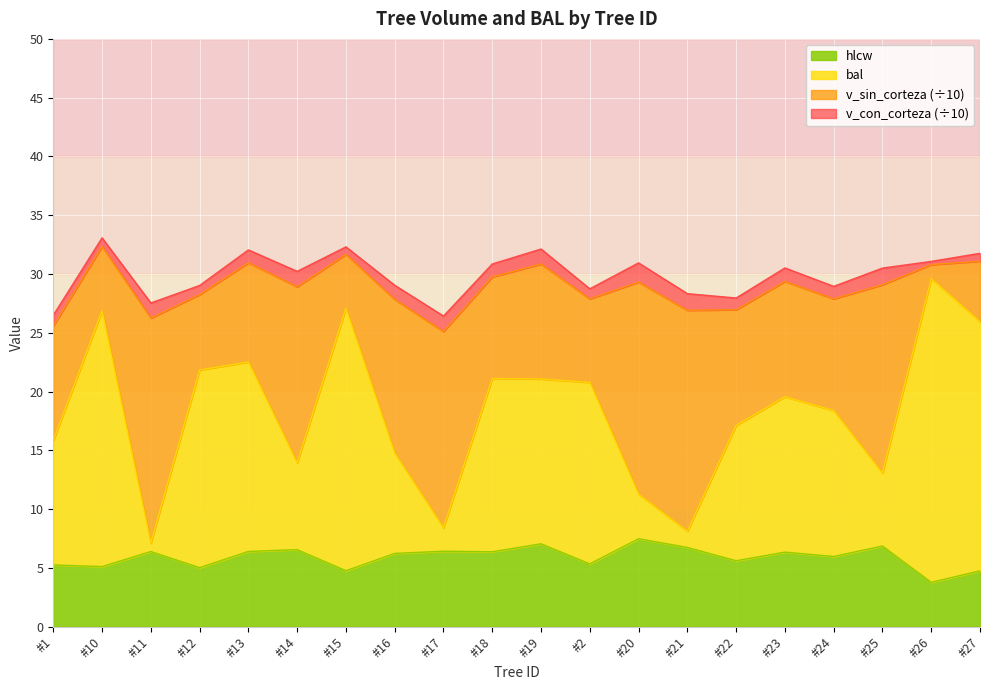

What is the minimum value for hlcw?

3.8